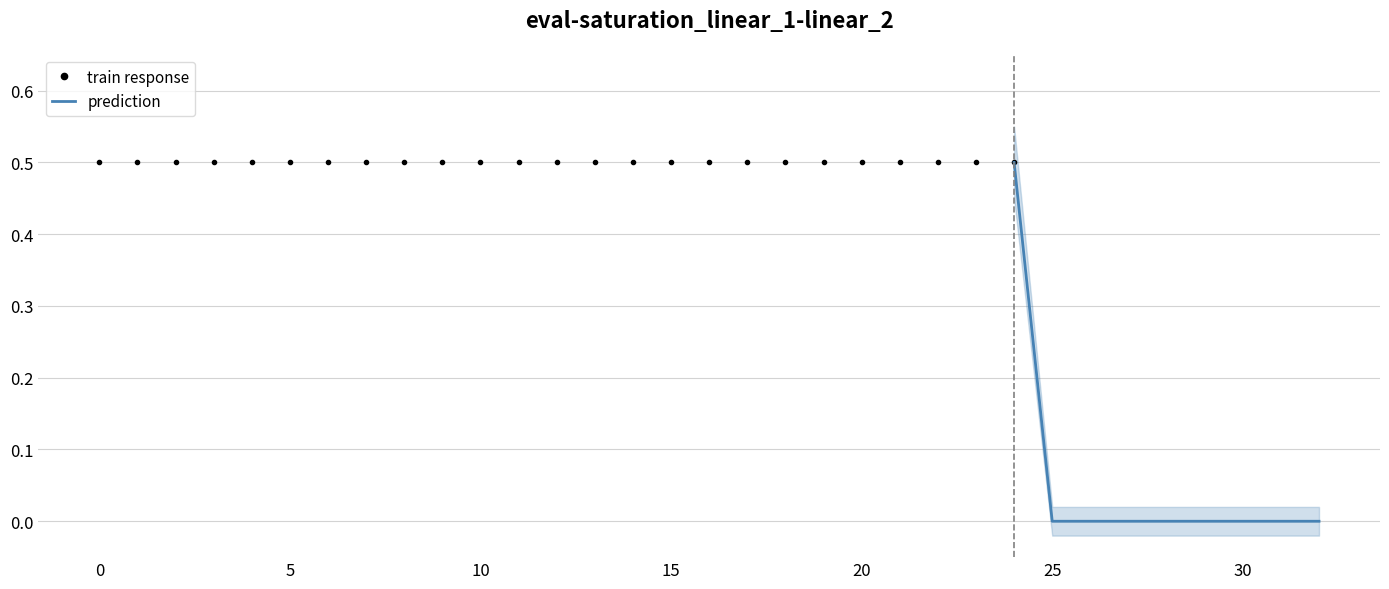

True or false: the data shows 0.9 at 4.

False